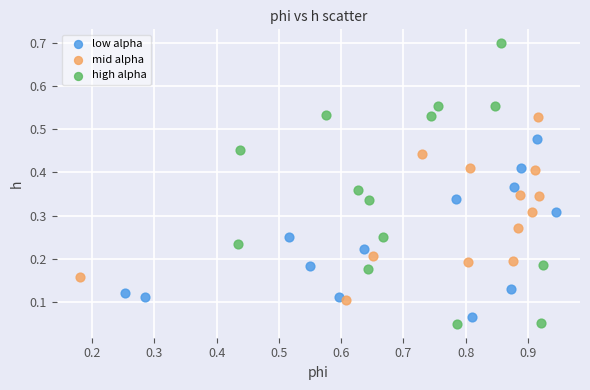

What are all the series names shown in the legend?

low alpha, mid alpha, high alpha